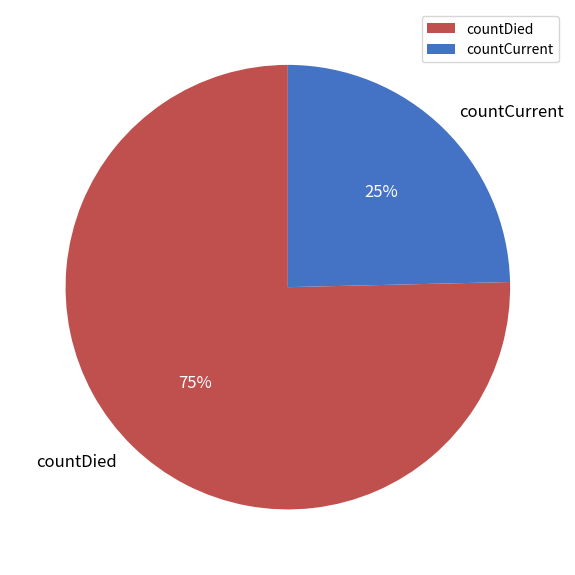

Combined, do countCurrent and countDied account for over 50%?

Yes